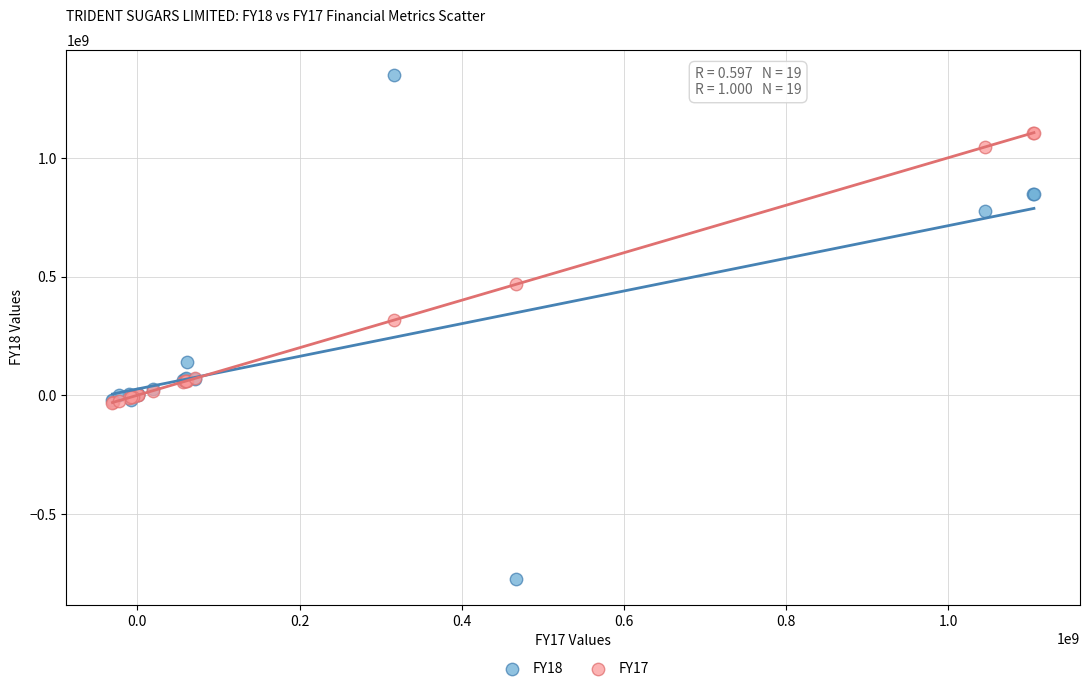

Which series has the largest Y range (max minus min)?

FY18